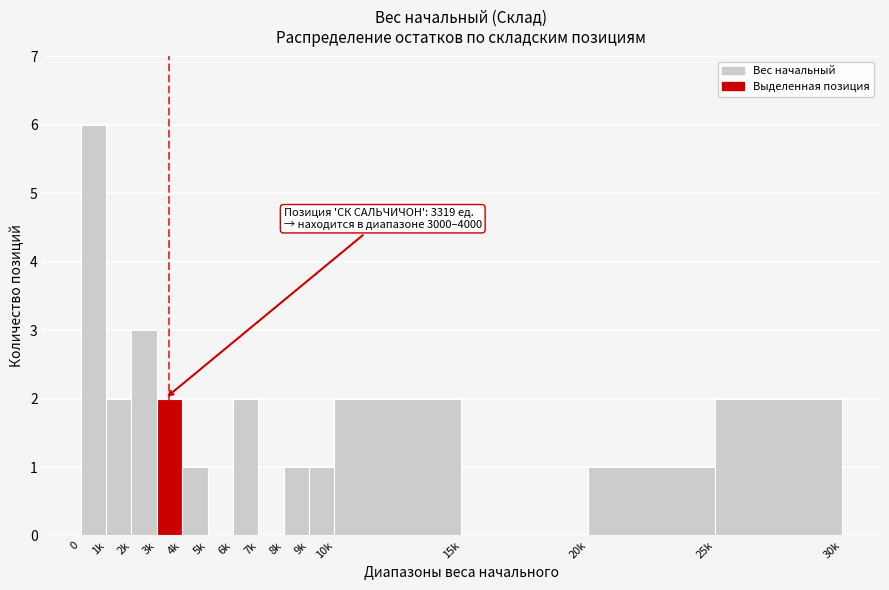

Reading right to left, transcribe all the data shown in this chart.

25k=2	20k=1	15k=0	10k=2	9k=1	8k=1	7k=0	6k=2	5k=0	4k=1	3k=2	2k=3	1k=2	0=6